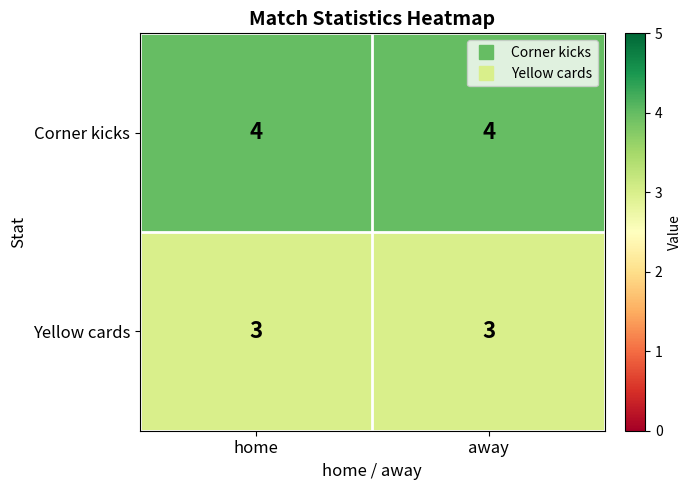

Reading left to right, extract all data points from this chart.

Corner kicks: 4	4
Yellow cards: 3	3